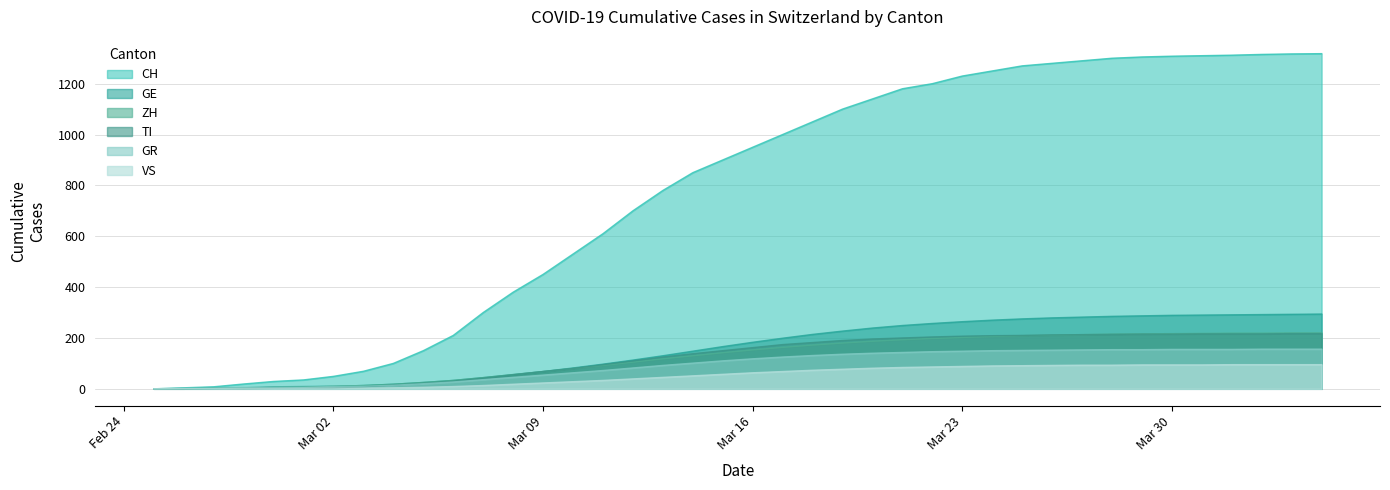

What is the label of the 6th point from the left?

2020-03-01